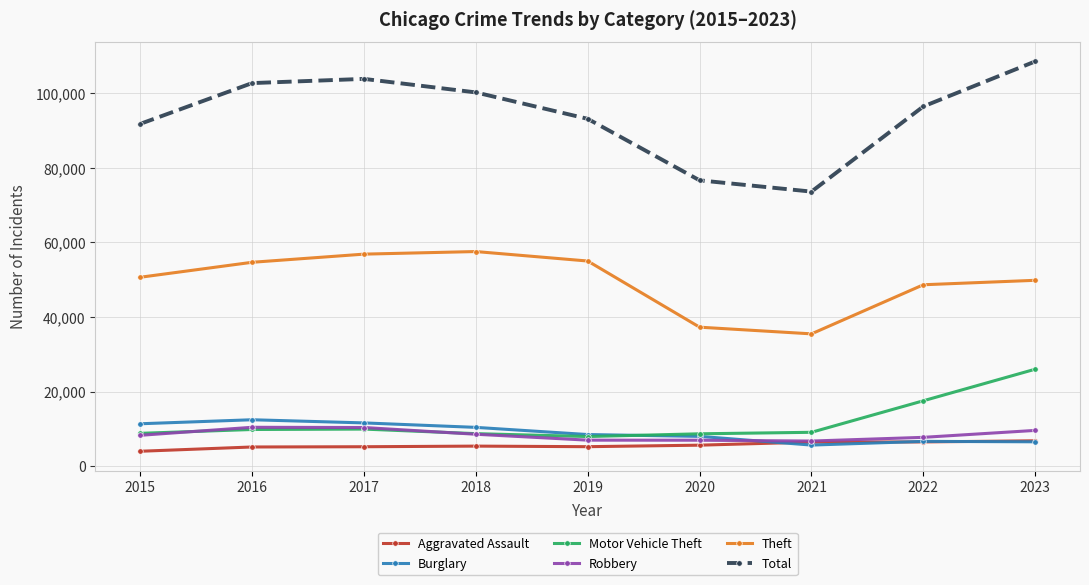

What is the average value of the Theft series?

49556